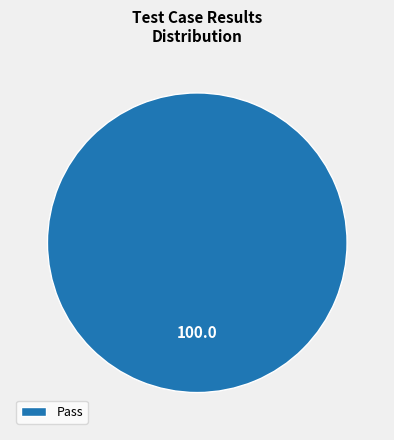

Which category accounts for the majority?

Pass